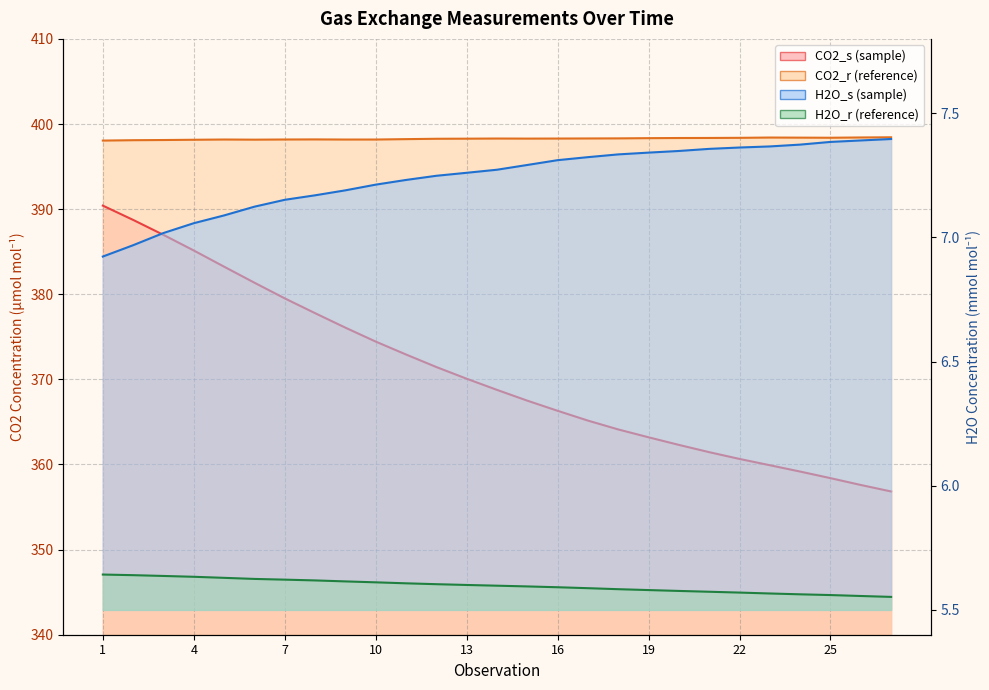

Which category has the lowest value across all series?

27